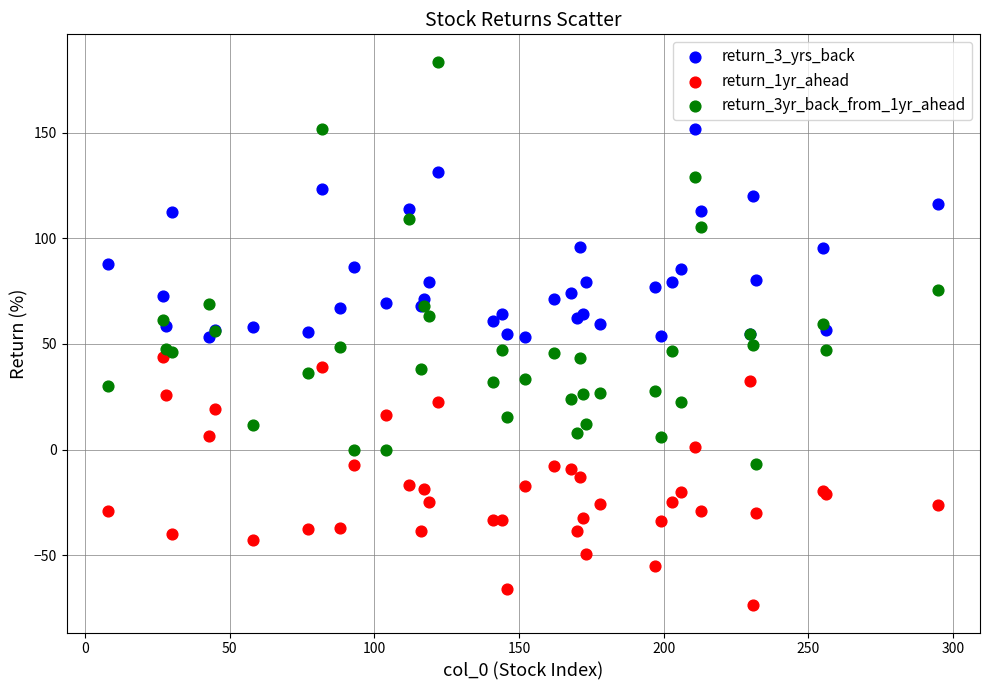

Which series reaches the maximum Y coordinate?

return_3yr_back_from_1yr_ahead